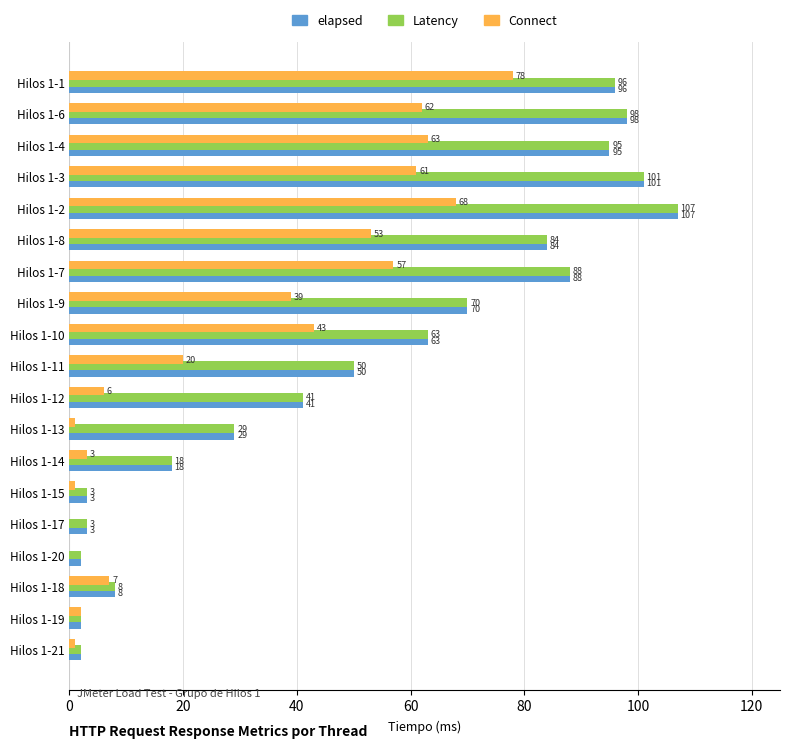

Is the value of Latency at Hilos 1-3 greater than the value of elapsed at Hilos 1-14?

Yes